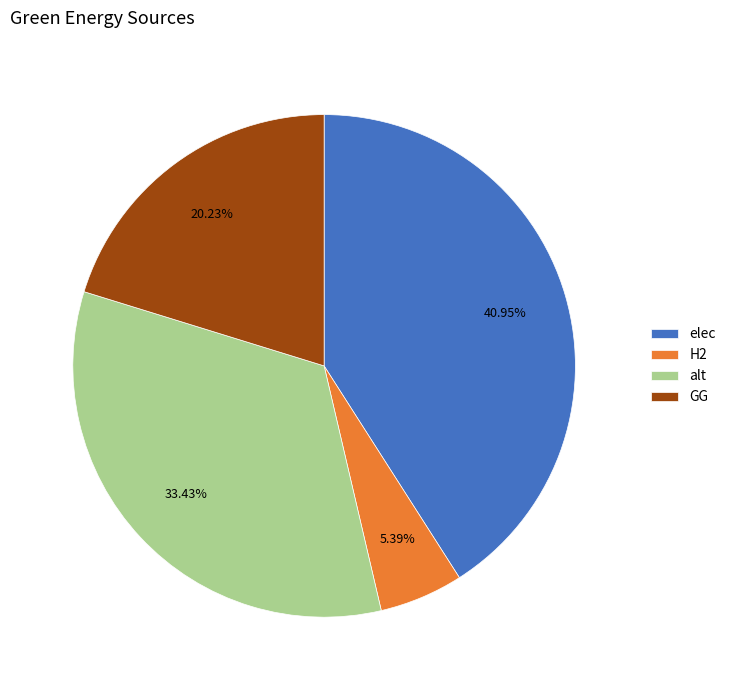

Rank the categories by value from highest to lowest.

elec, alt, GG, H2